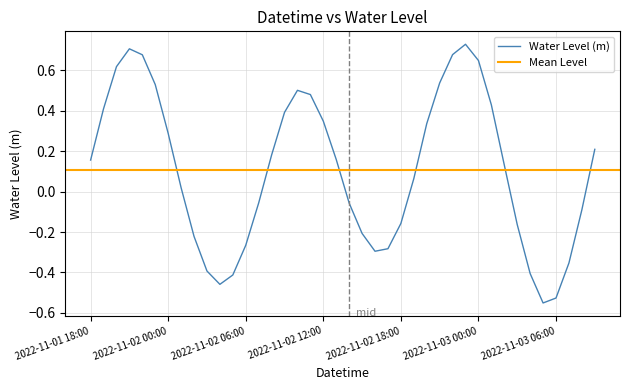

What position from the left is 2022-11-03 03:00?

34